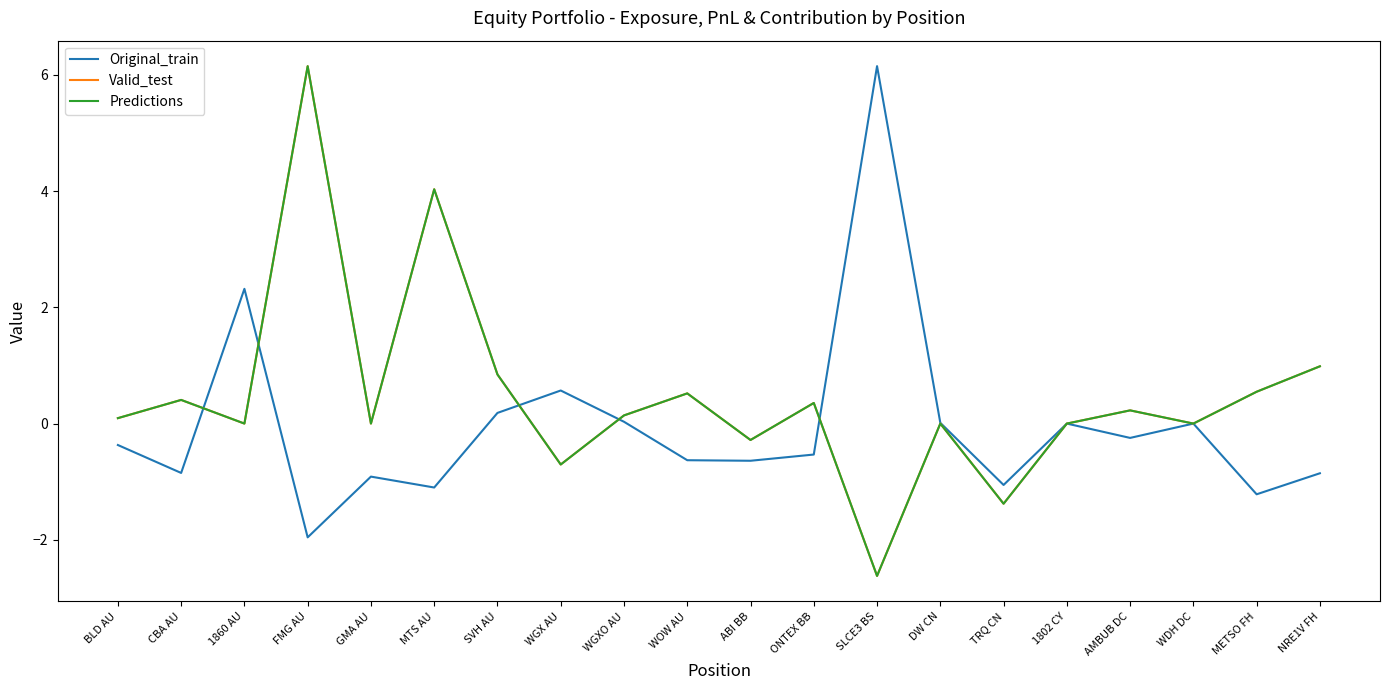

What is the difference between the Predictions values at WOW AU and 1860 AU?

0.5